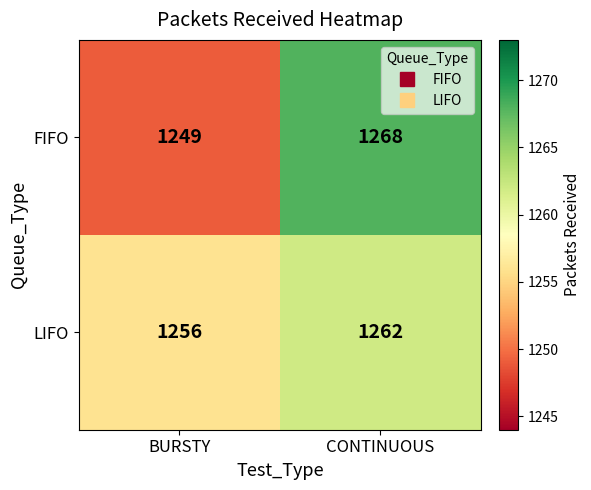

What is the spread (max minus min) of values at BURSTY?

7